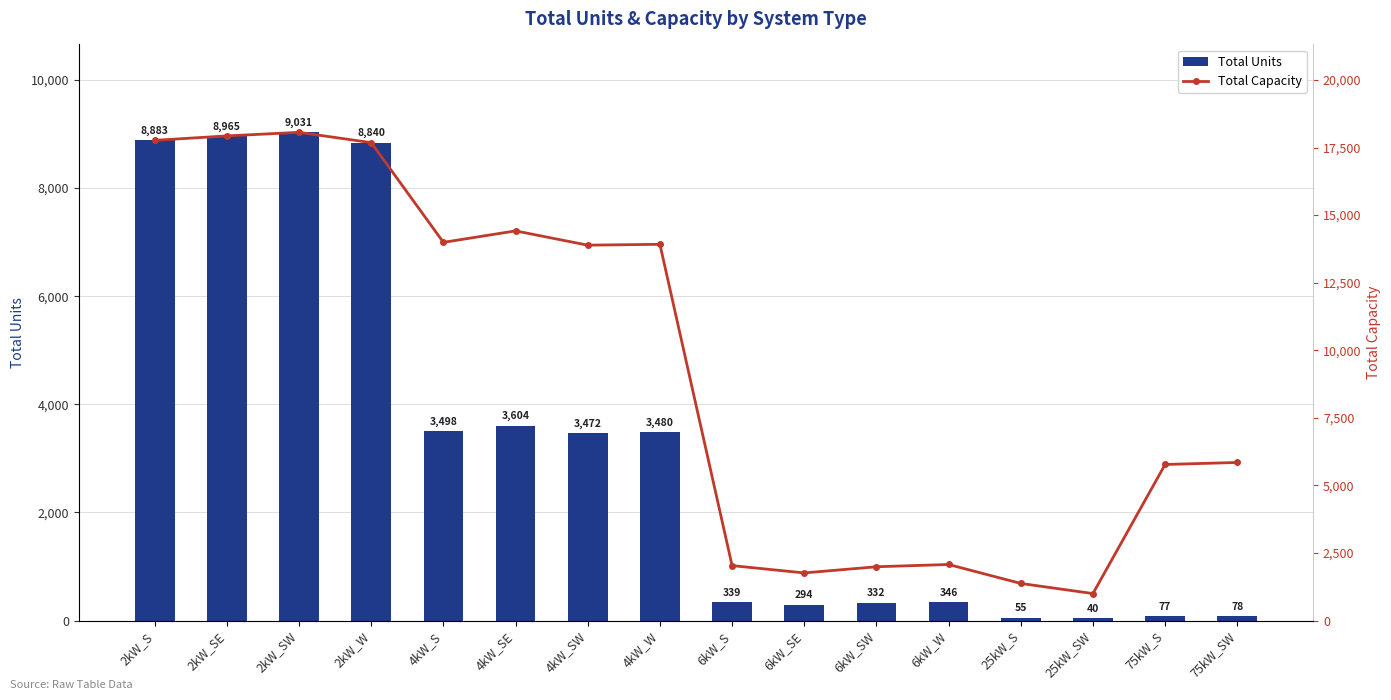

What is the sum of the Total Capacity values at 6kW_S and 6kW_W?

4110